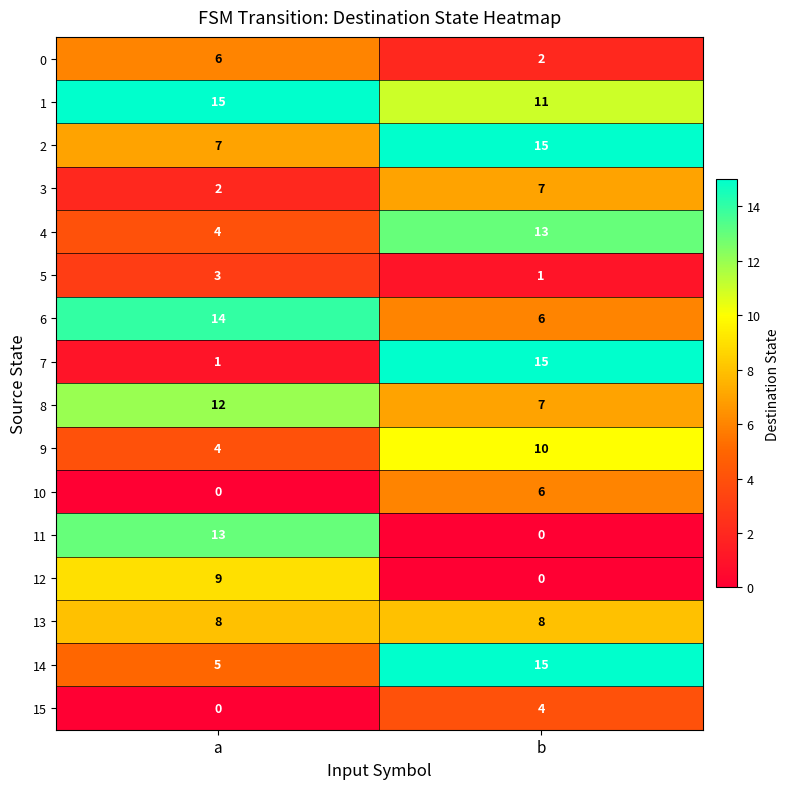

Which series has the largest total across all categories?

1